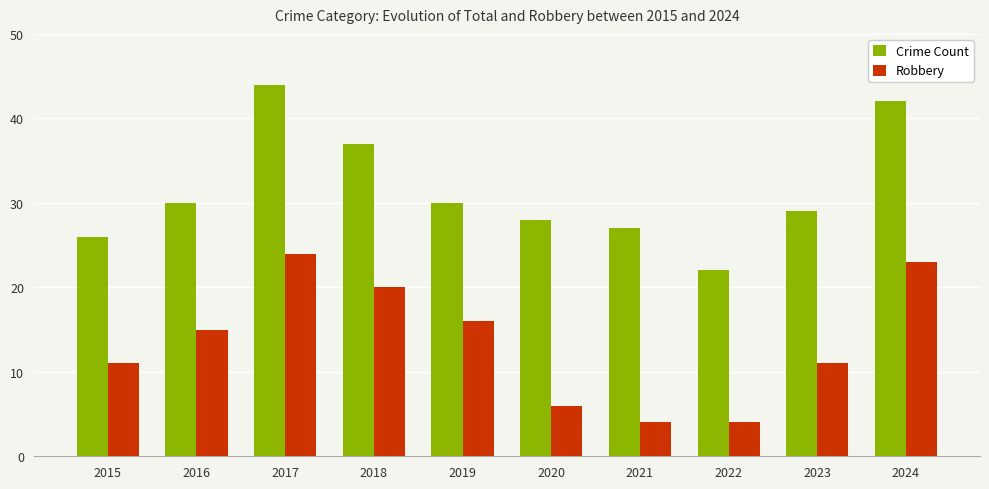

List the series in order of their overall mean, highest first.

Crime Count, Robbery